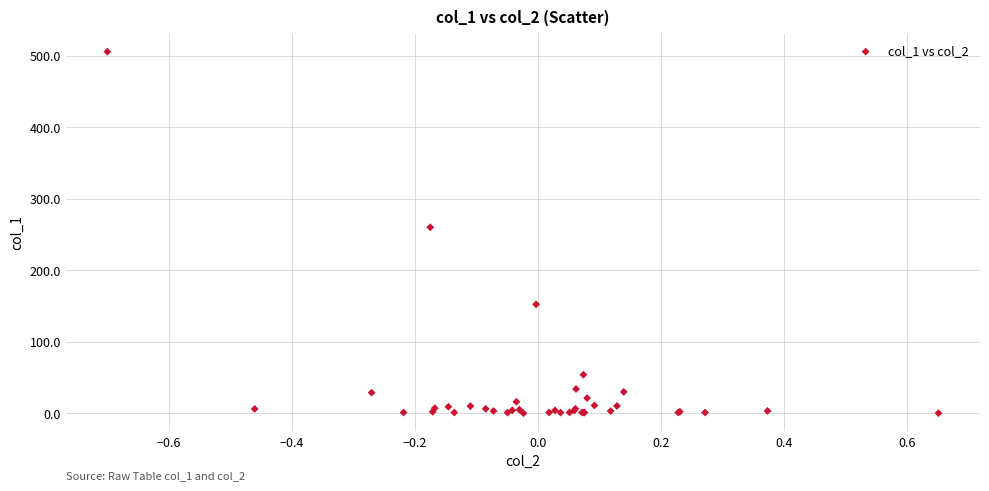

What Y value in the scatter plot is closest to 252?

260.2